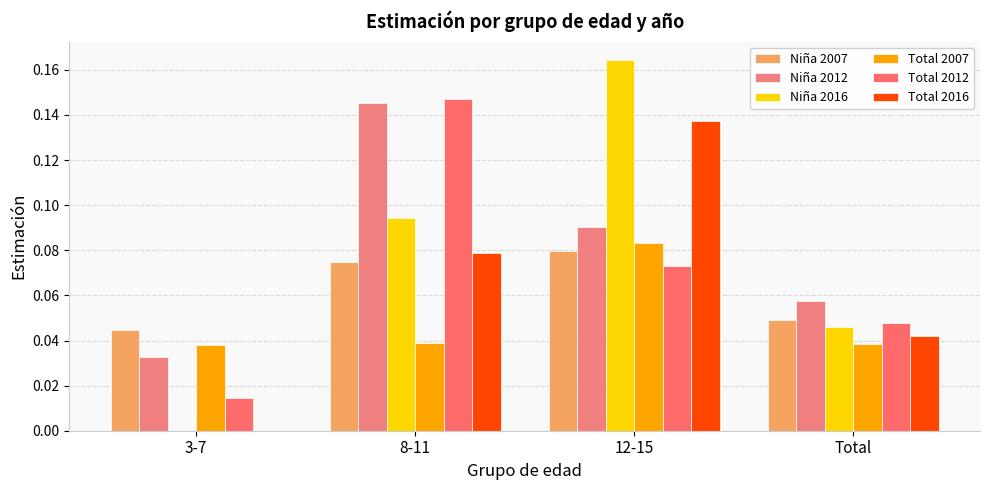

The value of Niña 2016 at 3-7 is 0.0. True or false?

True